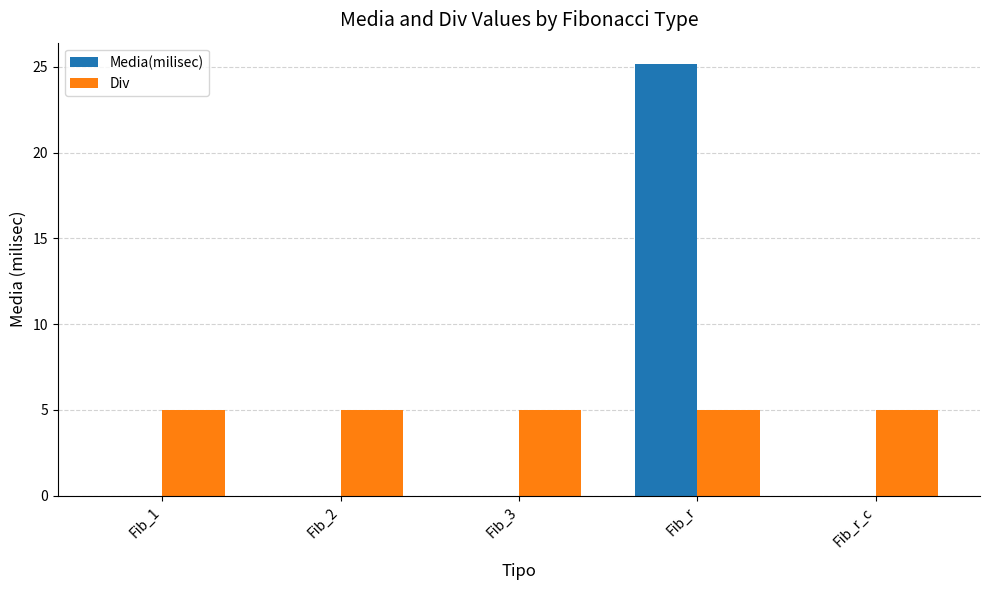

Which series changed the most between Fib_1 and Fib_r?

Media(milisec)